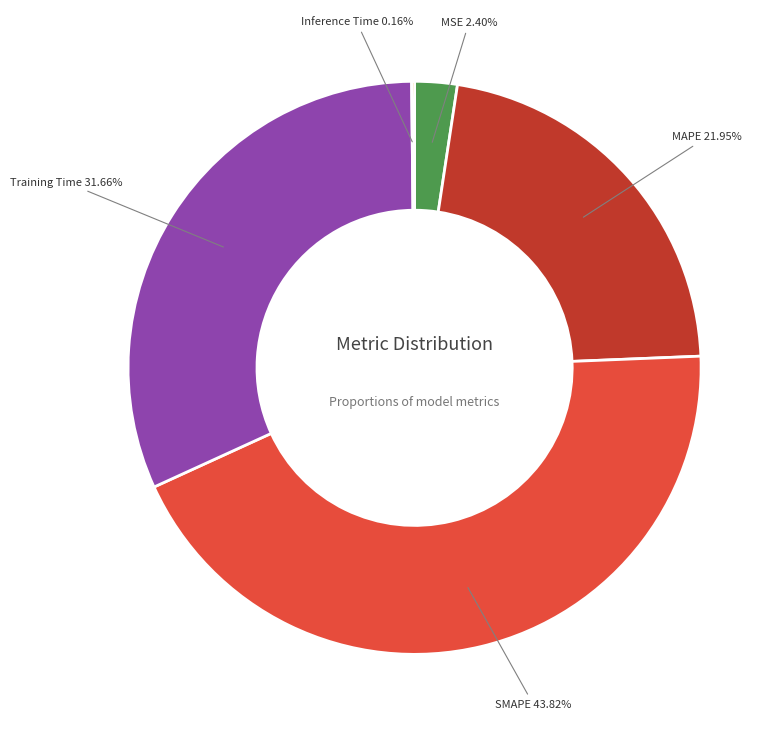

Which has a higher value, MSE or Training Time?

Training Time